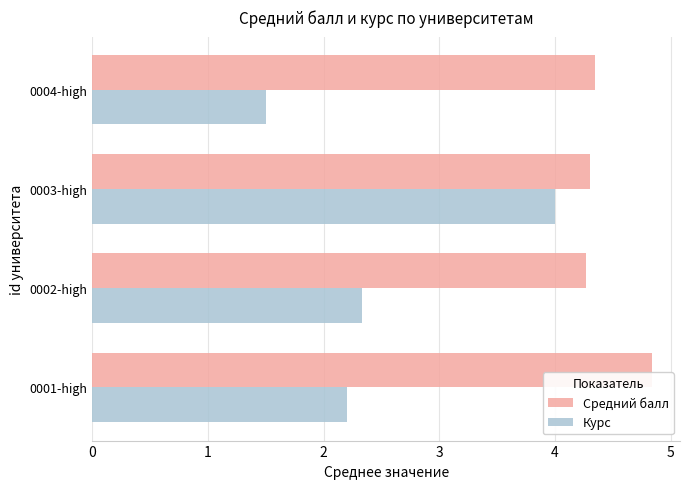

What is the difference between the maximum and minimum values in the Средний балл series?

0.6